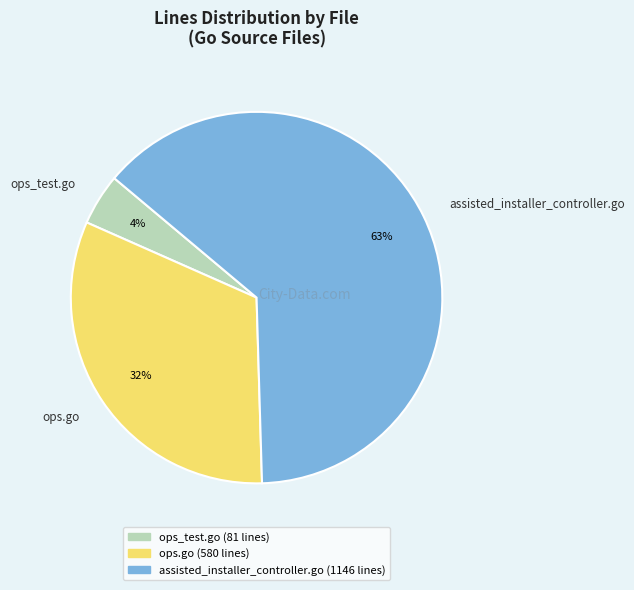

Which slice represents more than half of the pie?

assisted_installer_controller.go